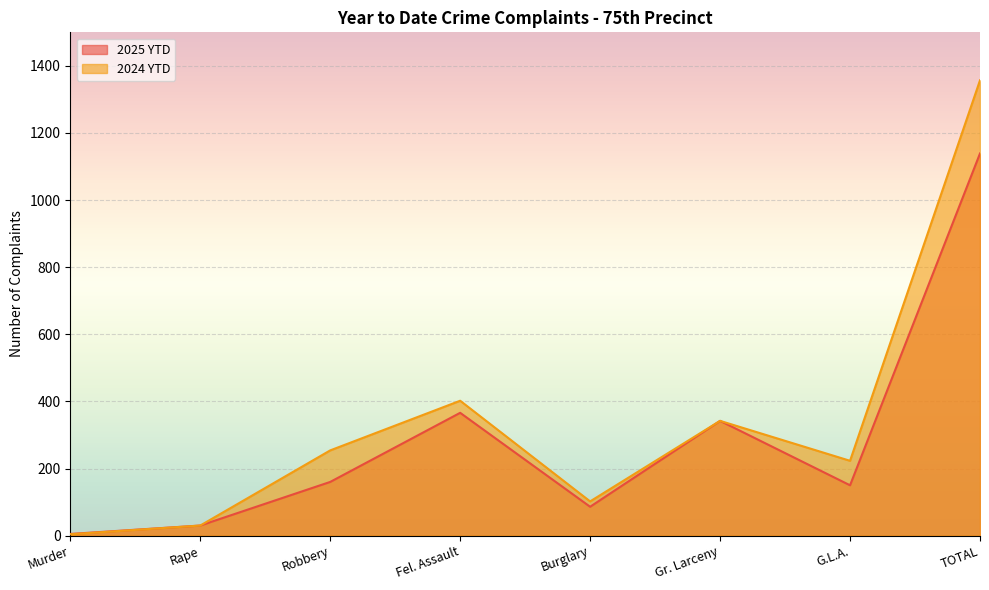

The value of 2024 YTD at Fel. Assault is 257. True or false?

False